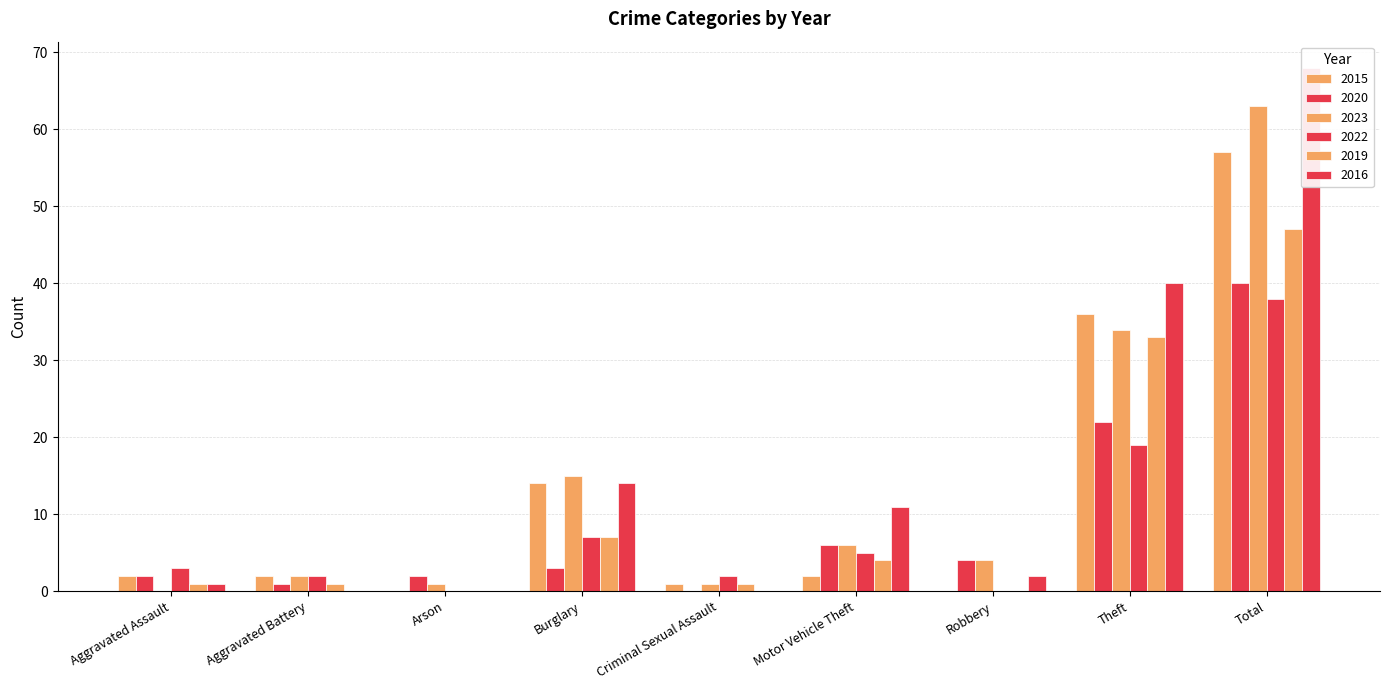

List the series in order of their peak value, lowest first.

2022, 2020, 2019, 2015, 2023, 2016